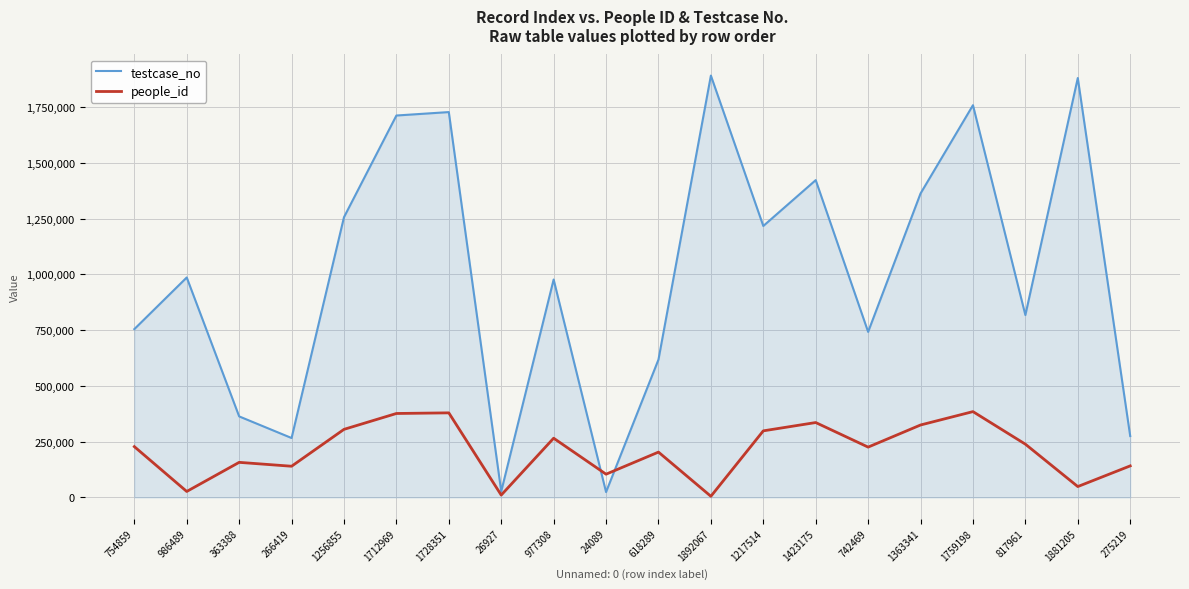

Does the chart display data point markers on the line(s)?

No